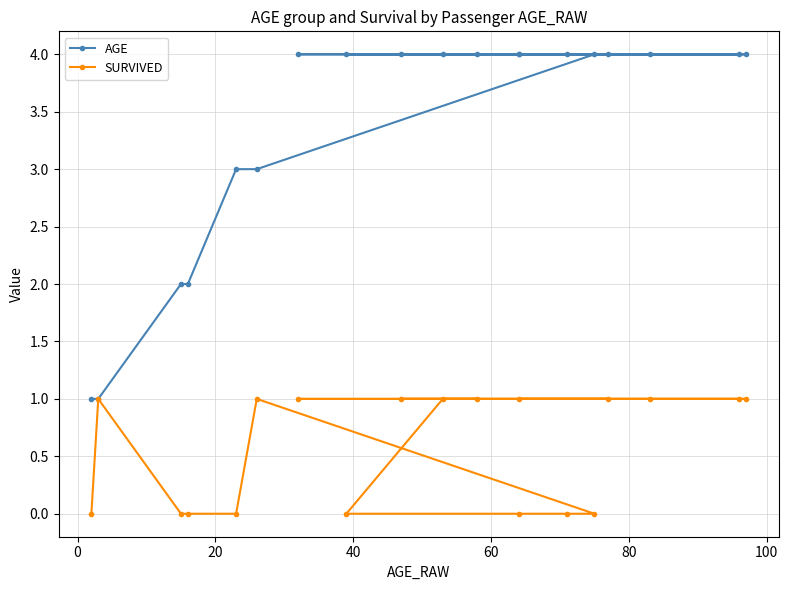

How many data points does each series have?

19